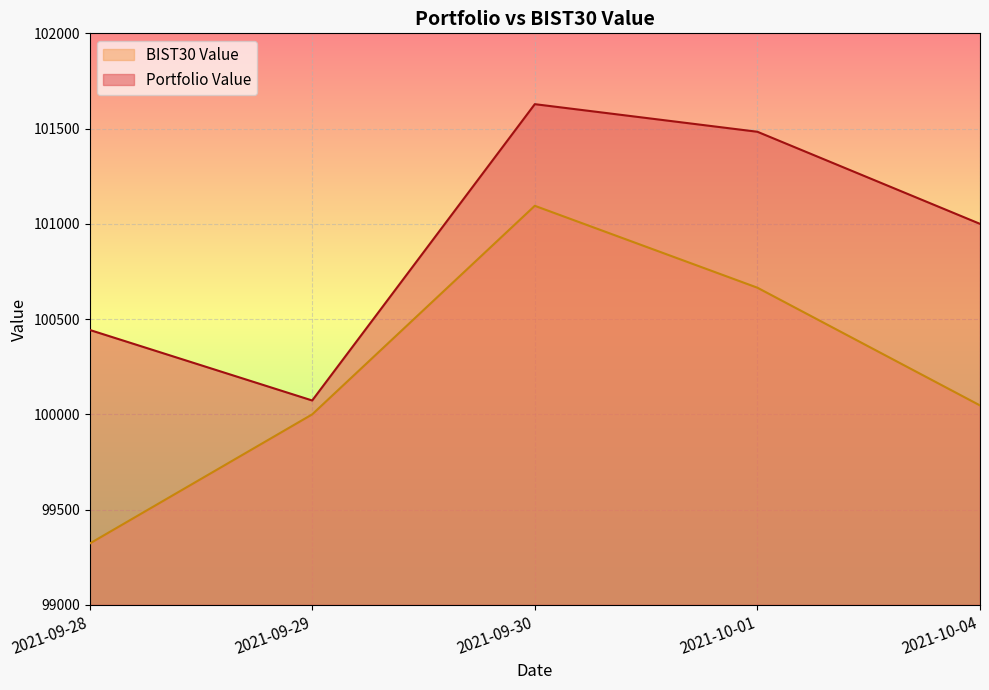

List the series in order of their peak value, highest first.

Portfolio Value, BIST30 Value